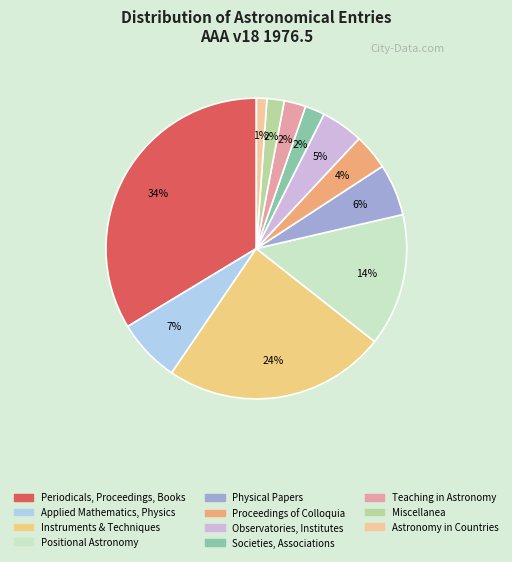

To the nearest percent, what portion does Proceedings of Colloquia represent?

4%